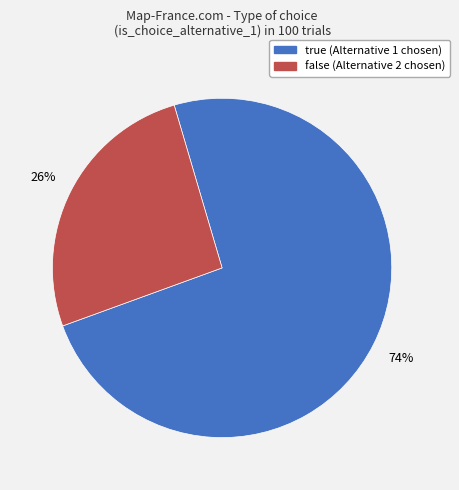

Count the number of slices in the pie.

2